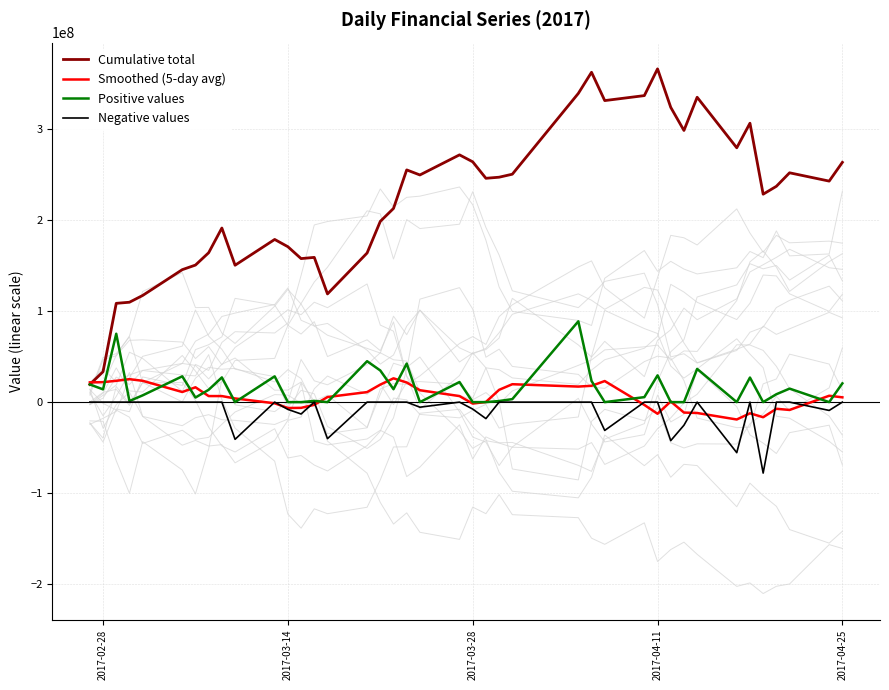

What is the minimum value shown in the chart?

-77850134.4